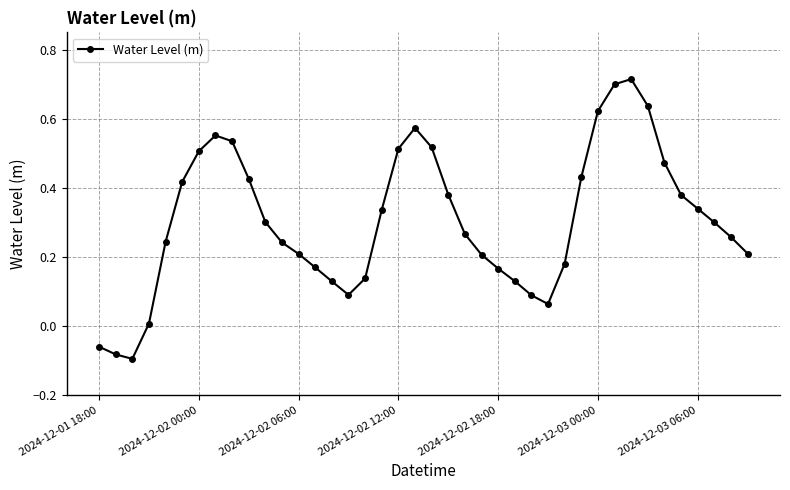

Is this an area chart (filled region under the line)?

No